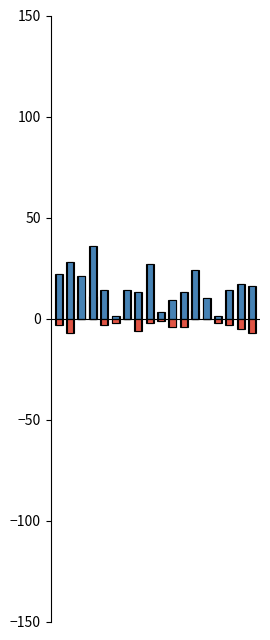

How many data points in PC are less than 14?

7